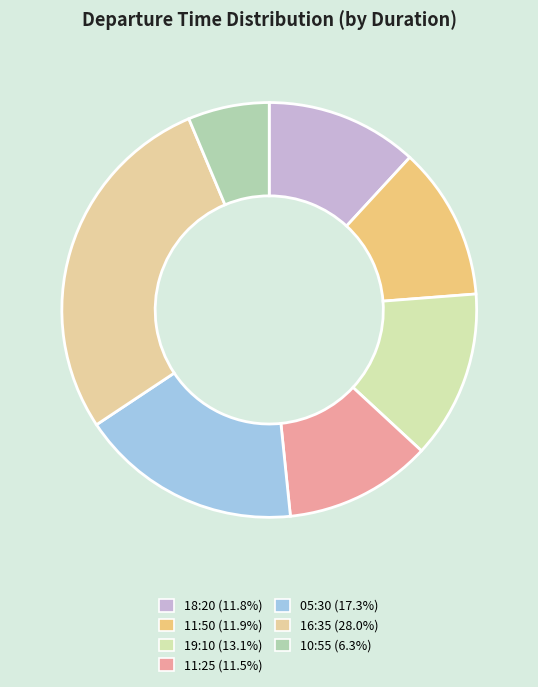

To the nearest percent, what is the difference between the largest and smallest slice percentages?

22%